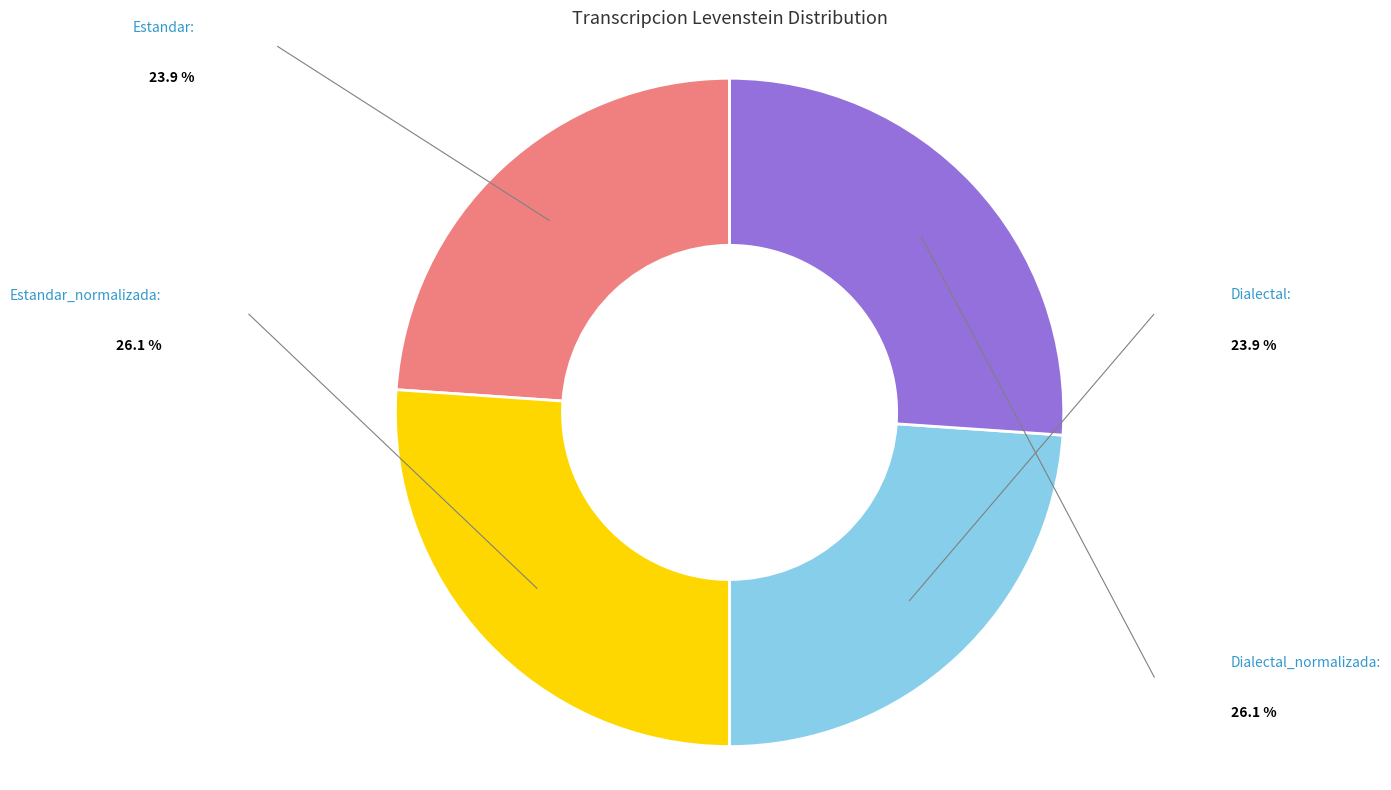

Is the sum of Estandar_normalizada and Dialectal_normalizada greater than half?

Yes